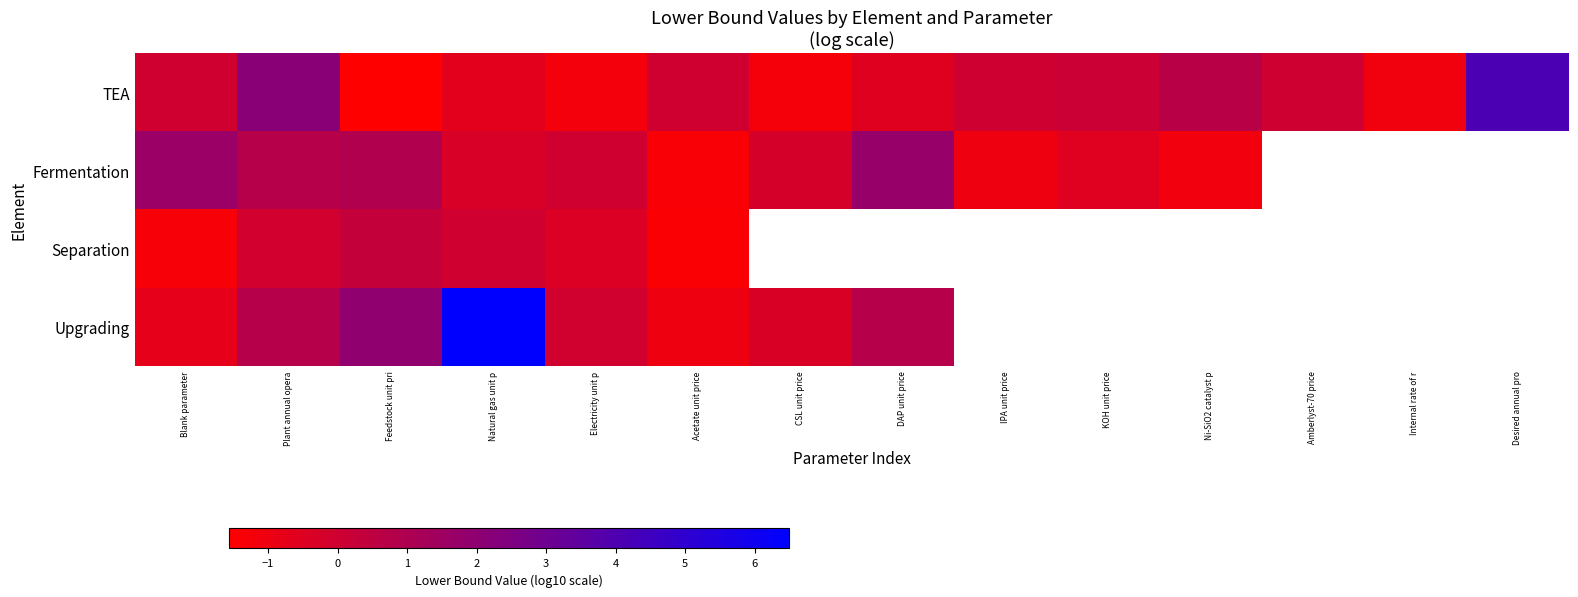

Is it true that Upgrading equals 2.5 at Feedstock unit pri?

False